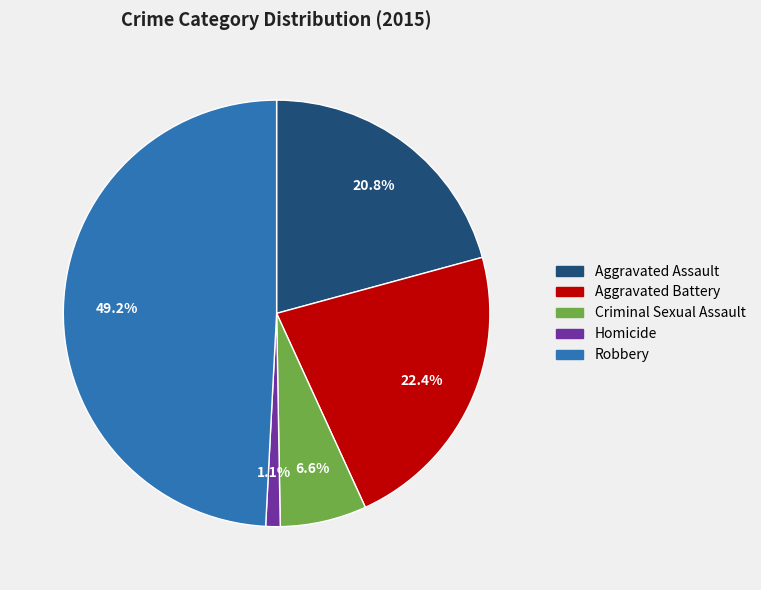

Approximately how many times larger is the value at Robbery compared to Aggravated Battery?

2.2